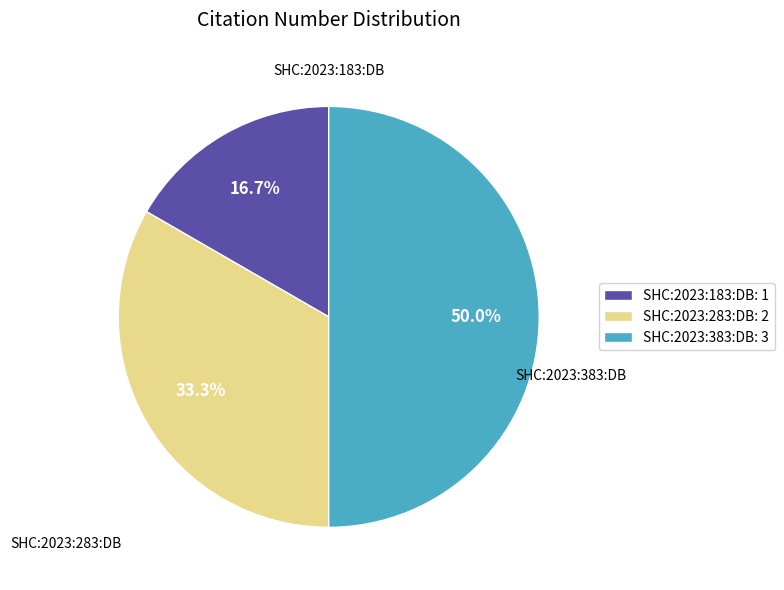

Which category has the biggest portion of the pie?

SHC:2023:383:DB